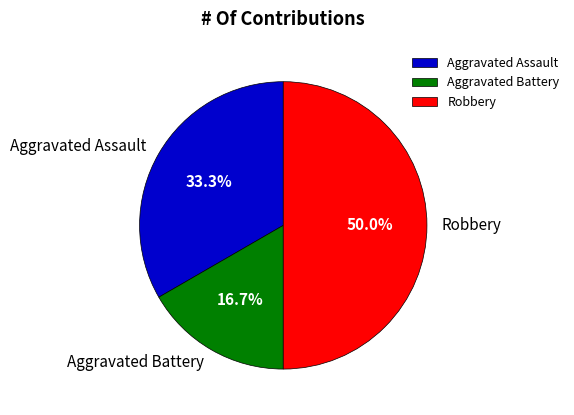

What is the ratio of the value at Aggravated Assault to the value at Aggravated Battery?

2.0